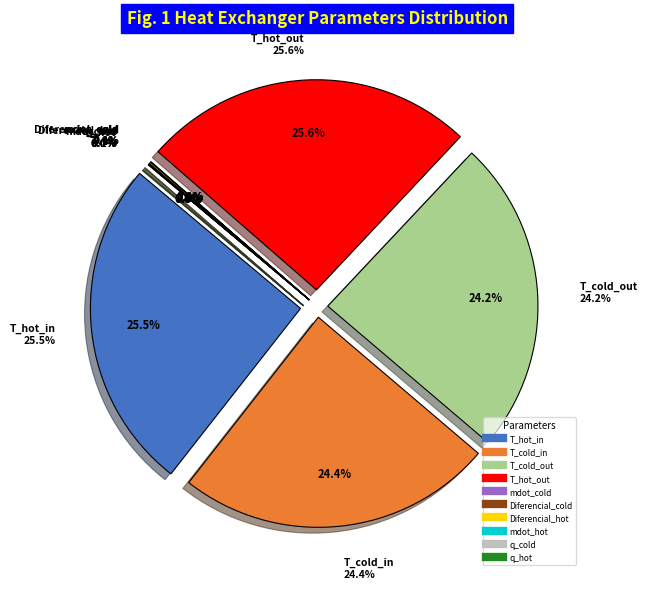

Count the number of slices in the pie.

10